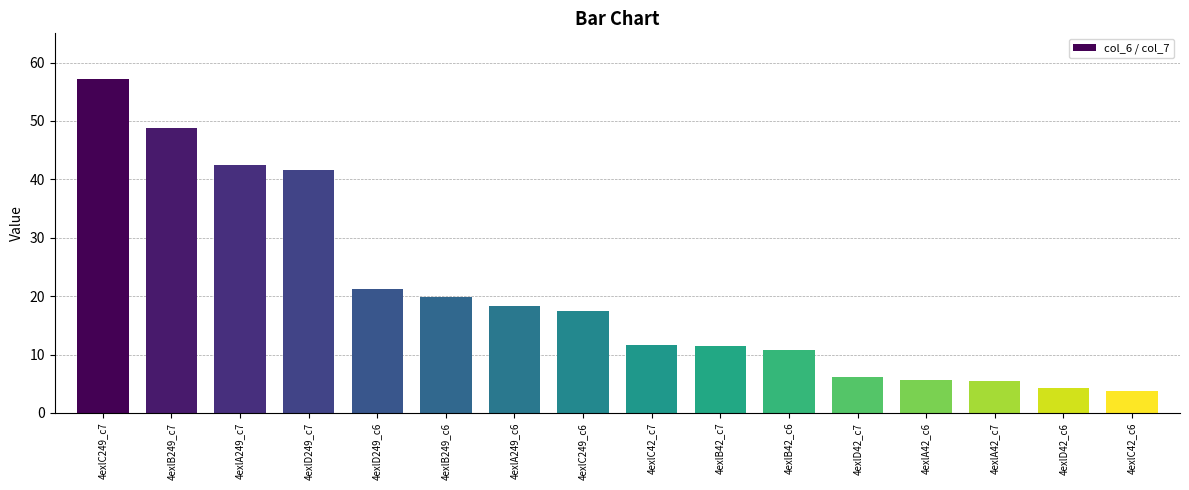

What is the sum of all values?

326.3